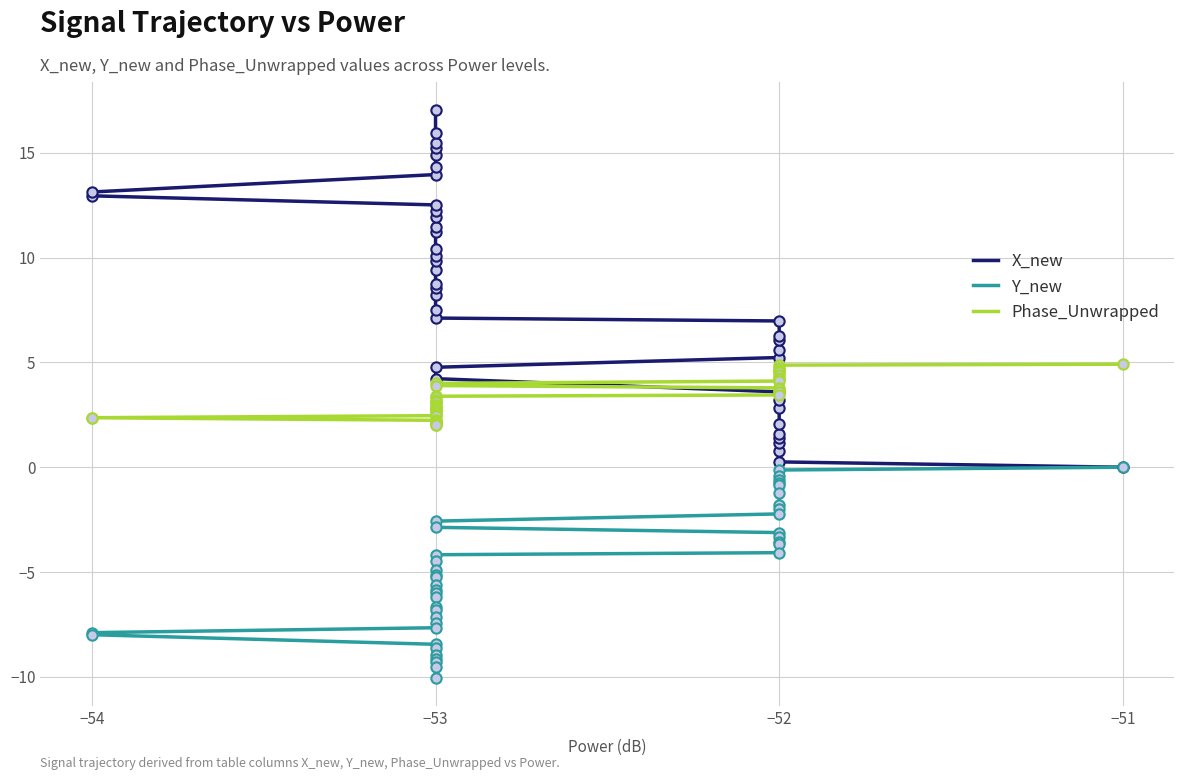

Which series contains the lowest Y value?

Y_new